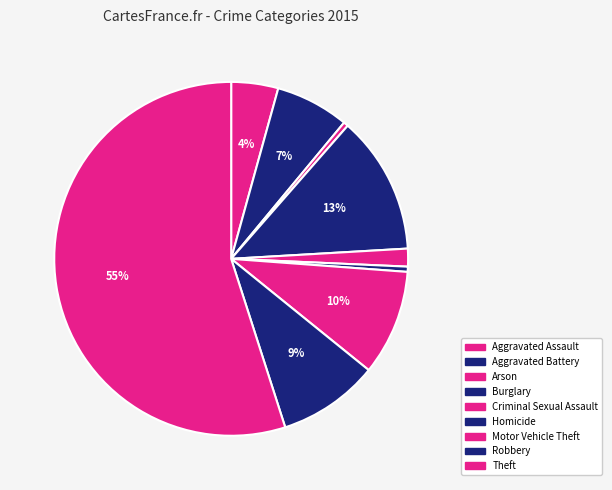

Is Motor Vehicle Theft the majority of the pie?

No